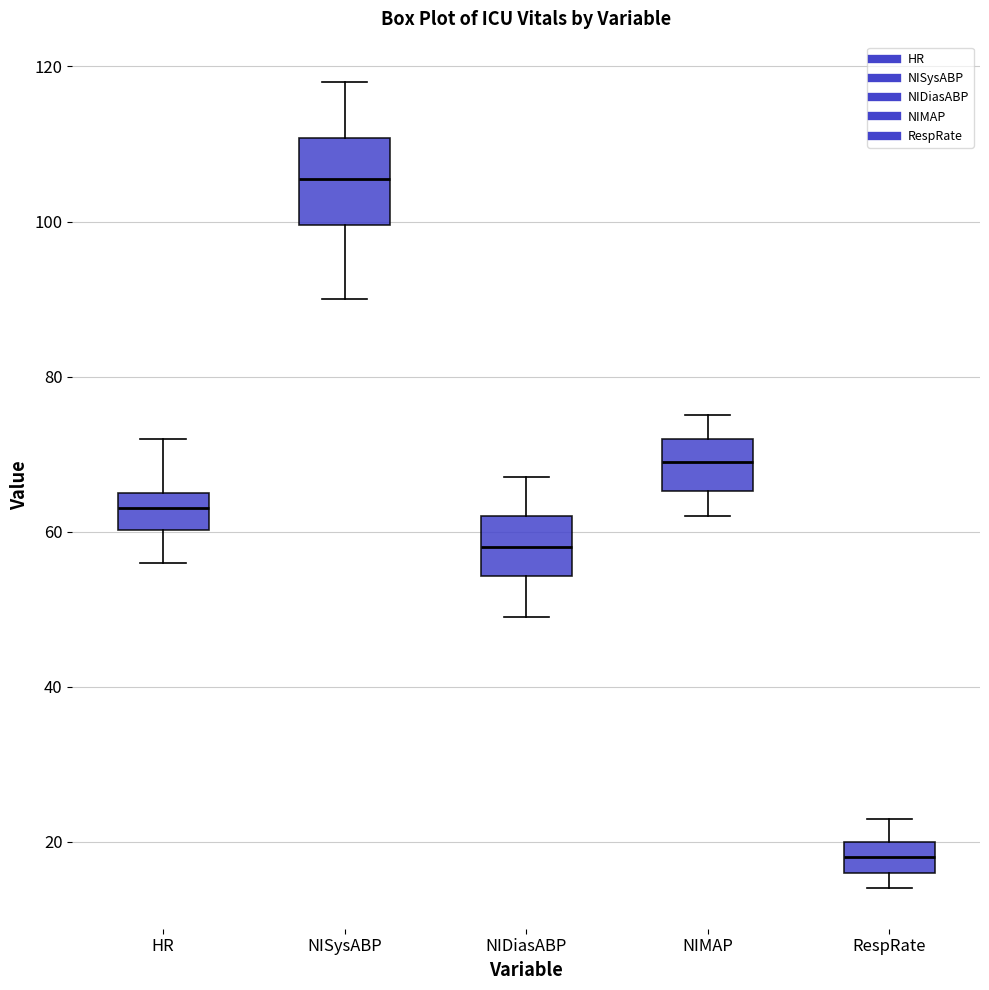

Reading left to right, transcribe this box plot: for each box, give where its median line is, the range the box spans, and where its two whiskers end, as read against the y-axis. The values are not printed on the chart, so give them approximately, as read against the axis.

HR: median 64, box 60 to 66, whiskers 56 to 72
NISysABP: median 106, box 100 to 110, whiskers 90 to 118
NIDiasABP: median 58, box 54 to 62, whiskers 50 to 68
NIMAP: median 70, box 66 to 72, whiskers 62 to 76
RespRate: median 18, box 16 to 20, whiskers 14 to 24